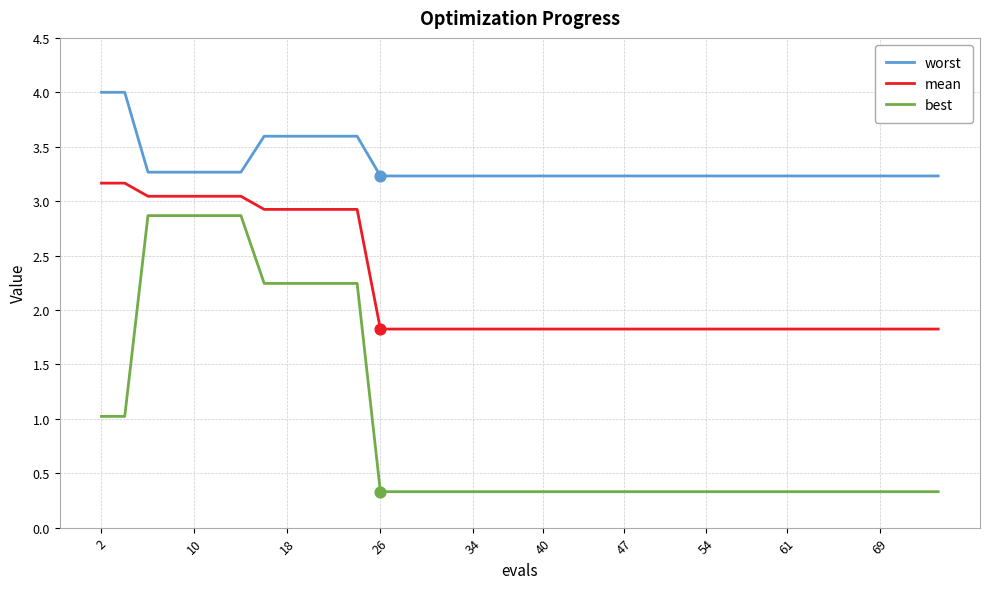

Which series has the largest total across all categories?

worst